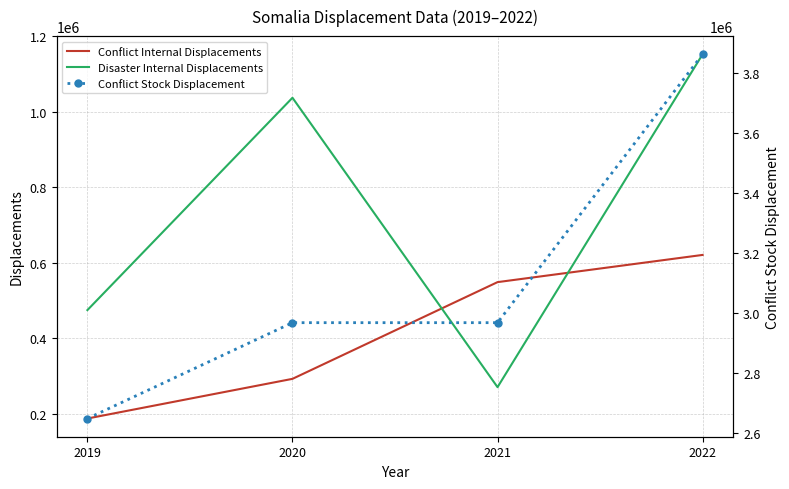

What is the difference between the maximum and minimum values in the Conflict Internal Displacements series?

433000